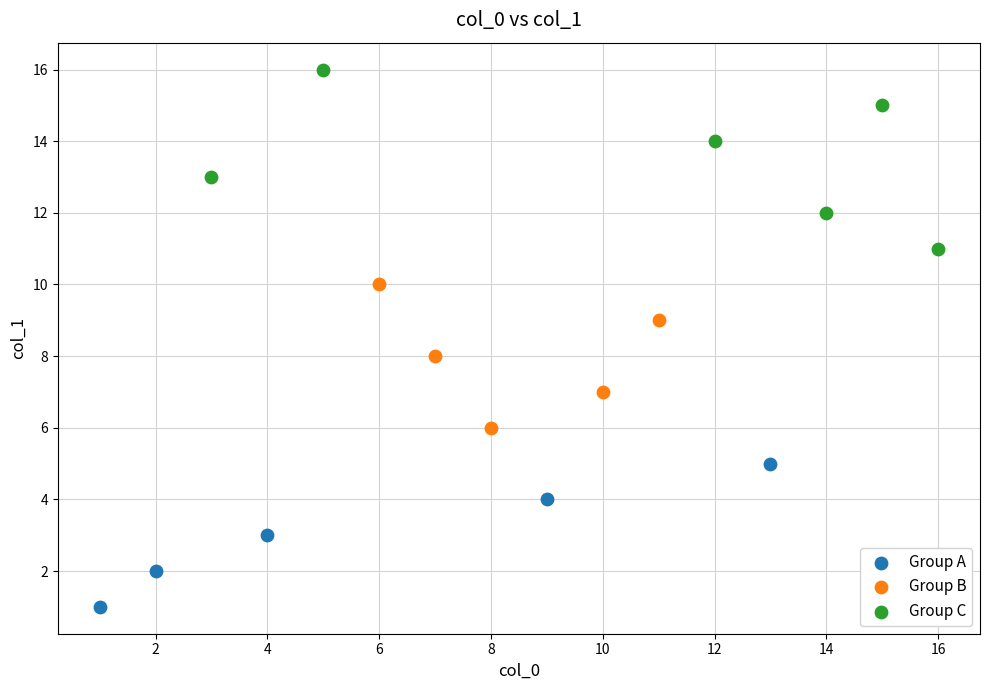

Which series contains the lowest Y value?

Group A